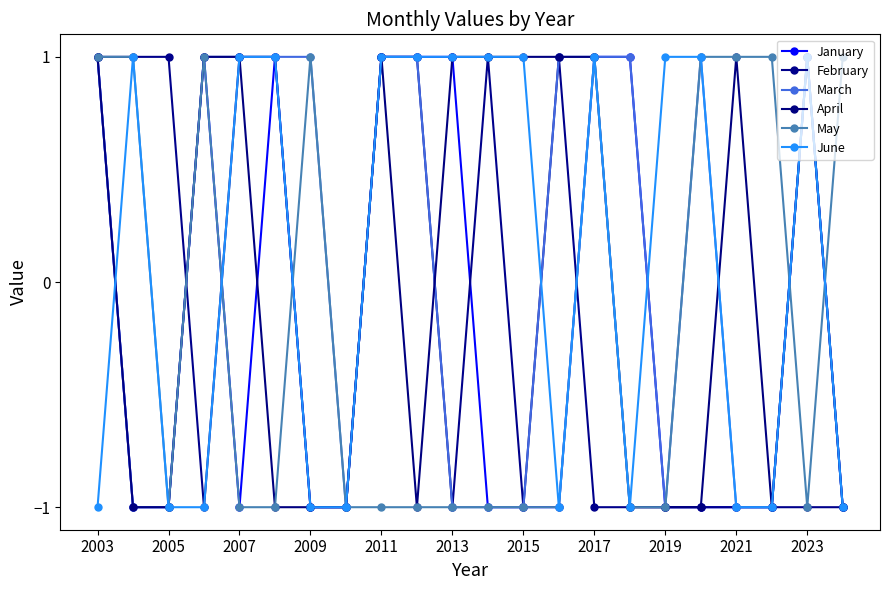

Reading right to left, list all the values displayed in this chart.

January: -1	1	-1	-1	-1	-1	1	1	-1	-1	-1	1	1	1	-1	-1	1	-1	1	-1	-1	1
February: -1	-1	-1	-1	-1	-1	-1	-1	1	-1	1	-1	1	1	-1	-1	1	1	-1	1	1	1
March: -1	1	-1	-1	1	-1	1	1	1	-1	-1	-1	1	1	-1	1	1	1	1	-1	-1	1
April: -1	1	-1	1	-1	-1	-1	1	1	1	1	1	-1	1	-1	-1	-1	1	1	-1	-1	1
May: 1	-1	1	1	1	-1	-1	1	-1	-1	-1	-1	-1	-1	-1	1	-1	-1	1	-1	1	1
June: -1	1	-1	-1	1	1	-1	1	-1	1	1	1	1	1	-1	-1	1	1	-1	-1	1	-1